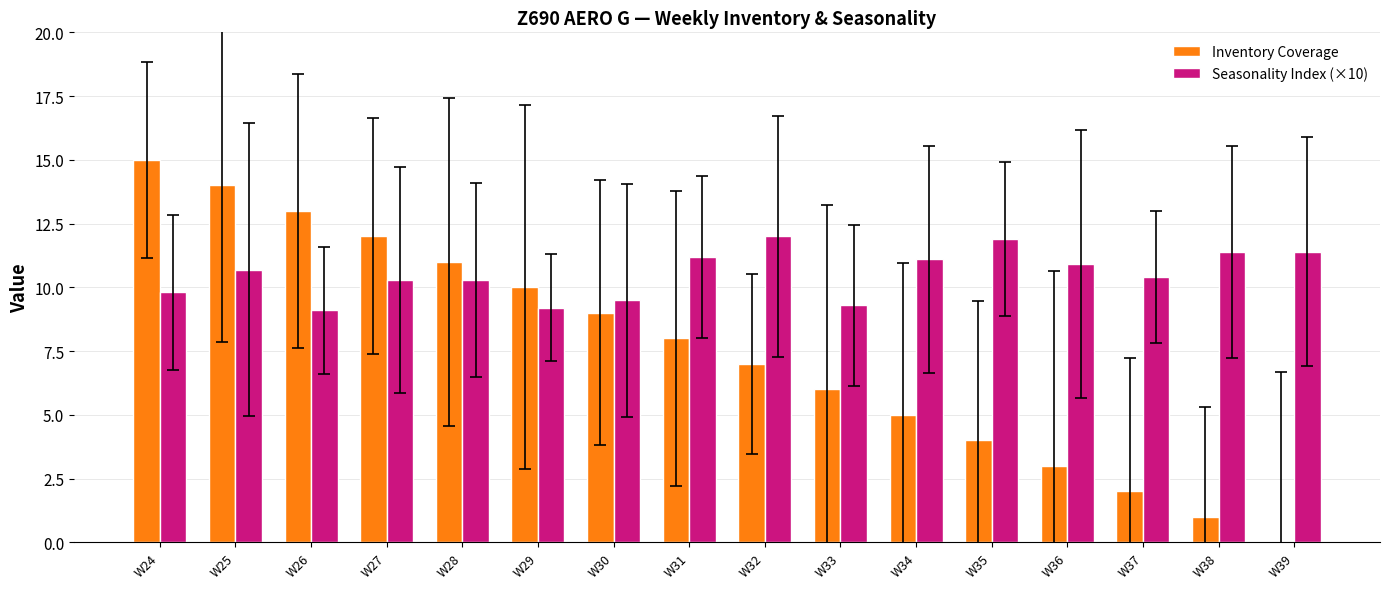

At W34, list the series in order from largest to smallest.

Seasonality Index (×10), Inventory Coverage